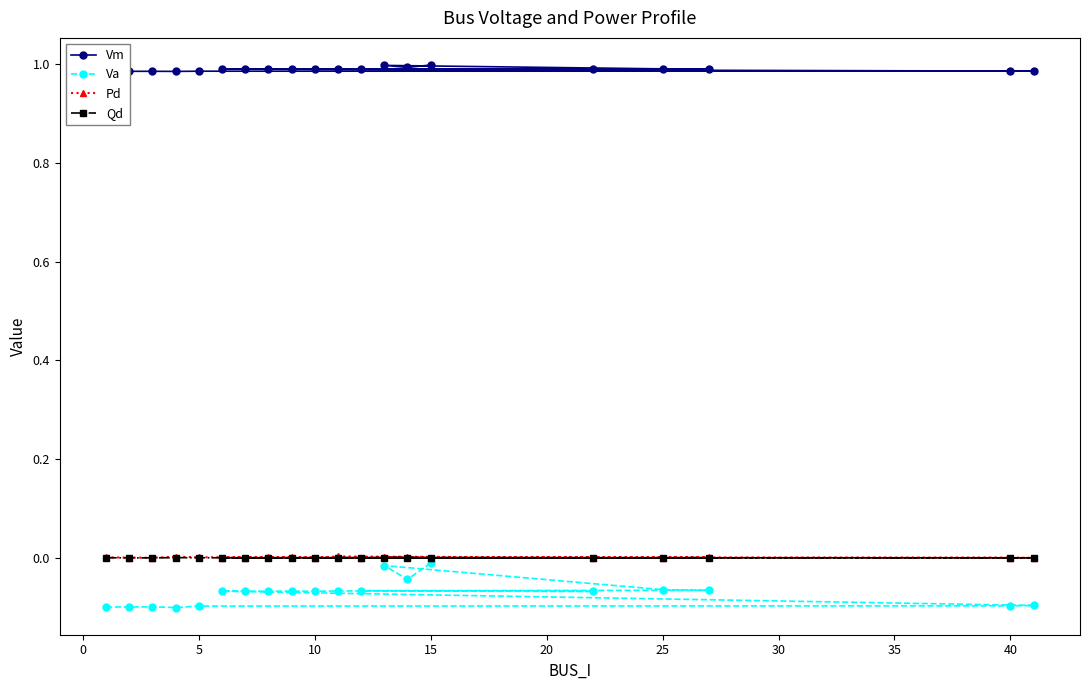

Which series has the largest total across all categories?

Vm